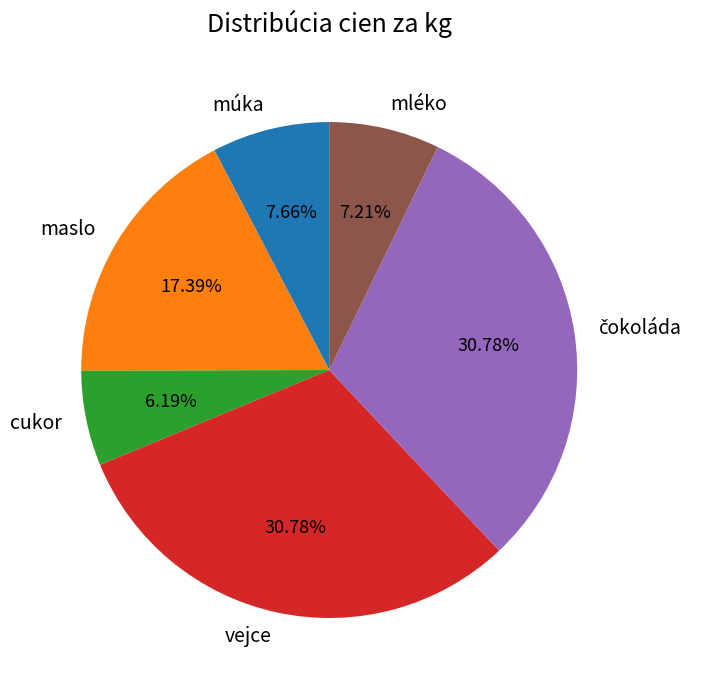

The vejce slice represents 17% of the pie. True or false?

False